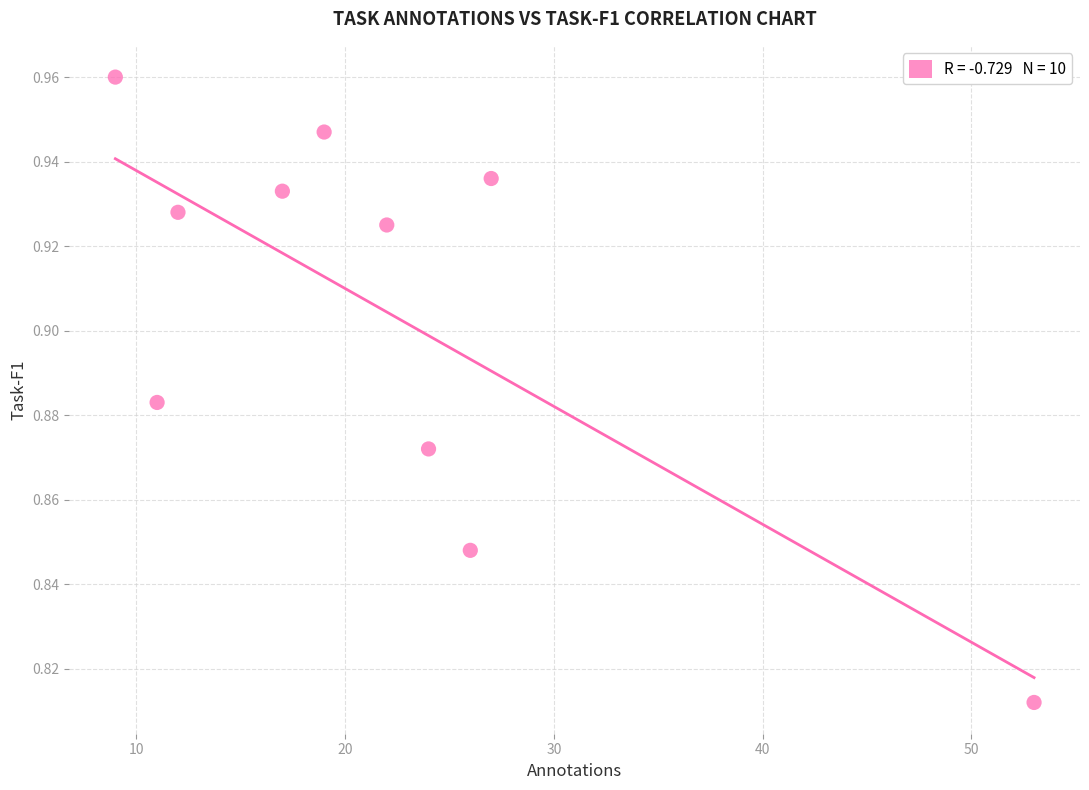

What is the range of X values (max minus min)?

44.0